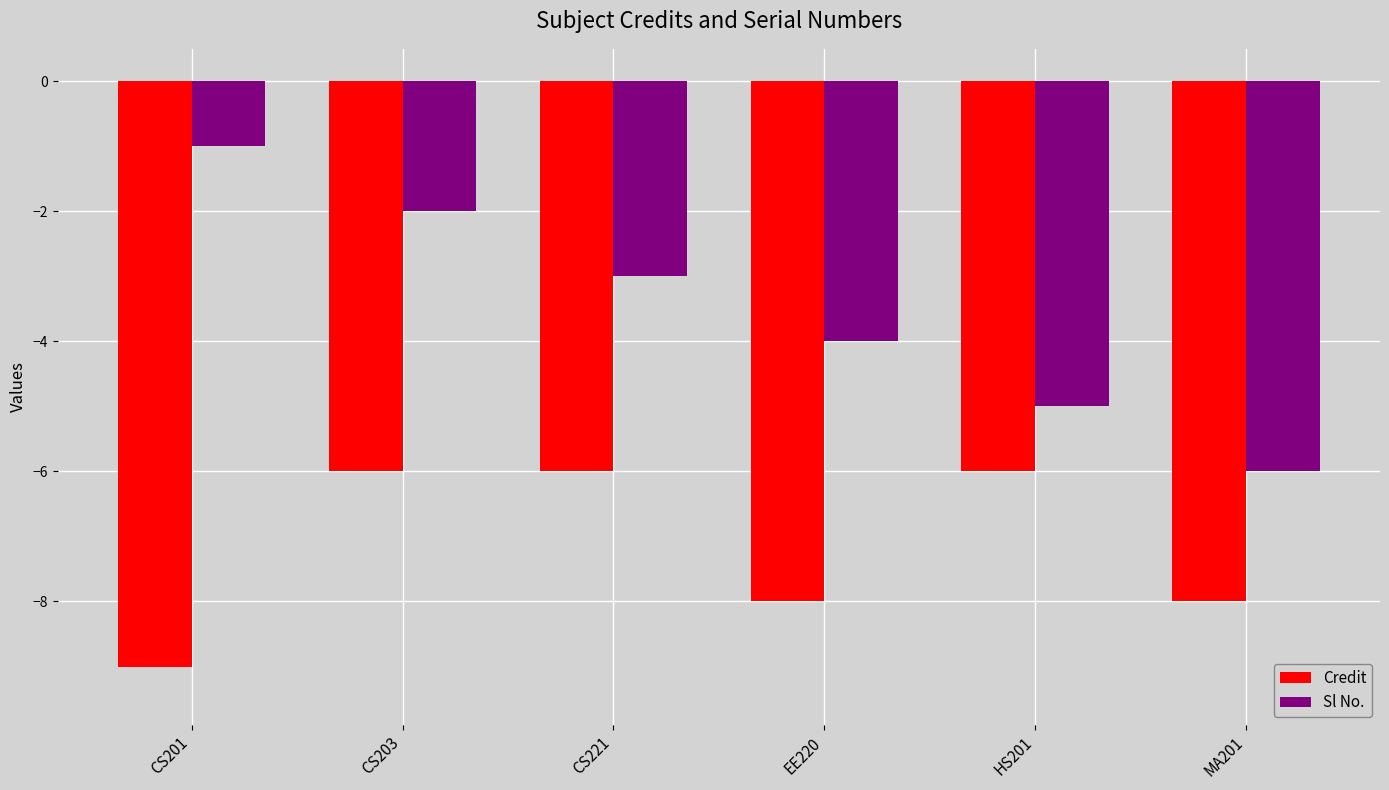

The value of Credit at CS221 is -6. True or false?

True